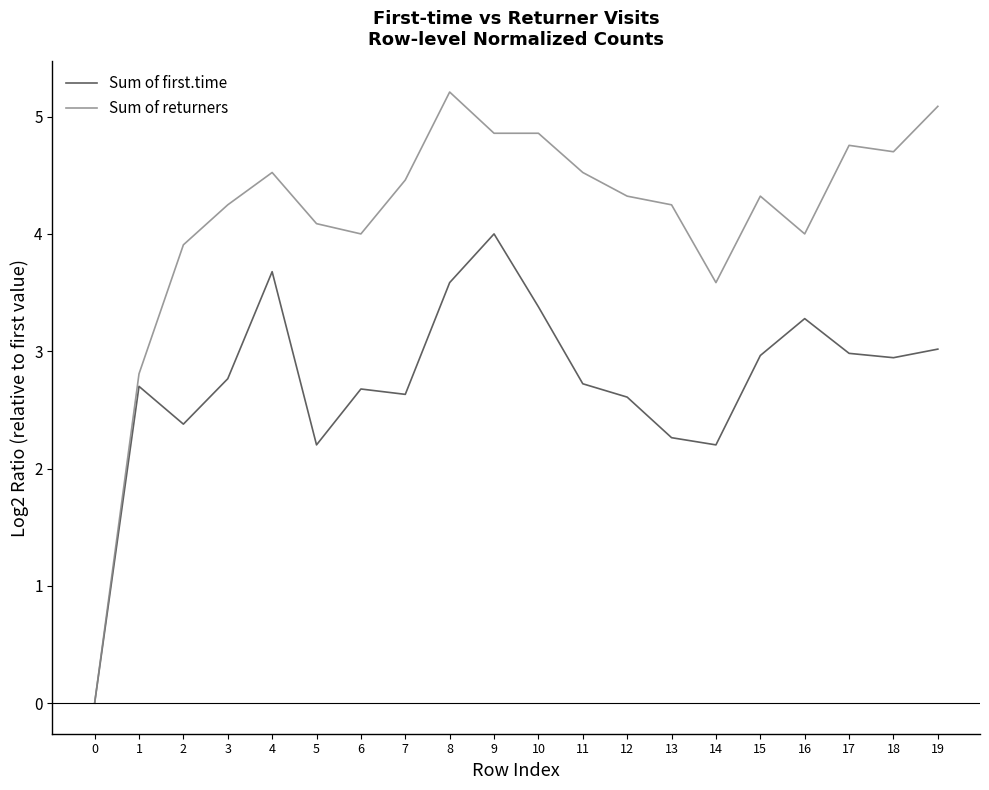

What is the difference between the highest and lowest values at 8?

1.6